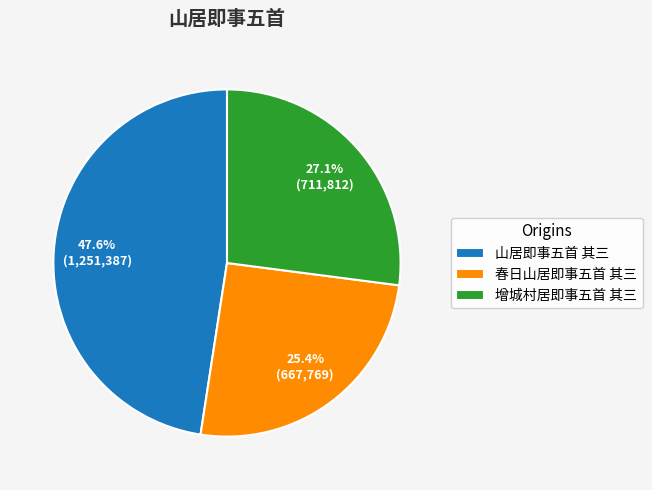

Do 春日山居即事五首 其三 and 增城村居即事五首 其三 together represent more than half of the pie?

Yes